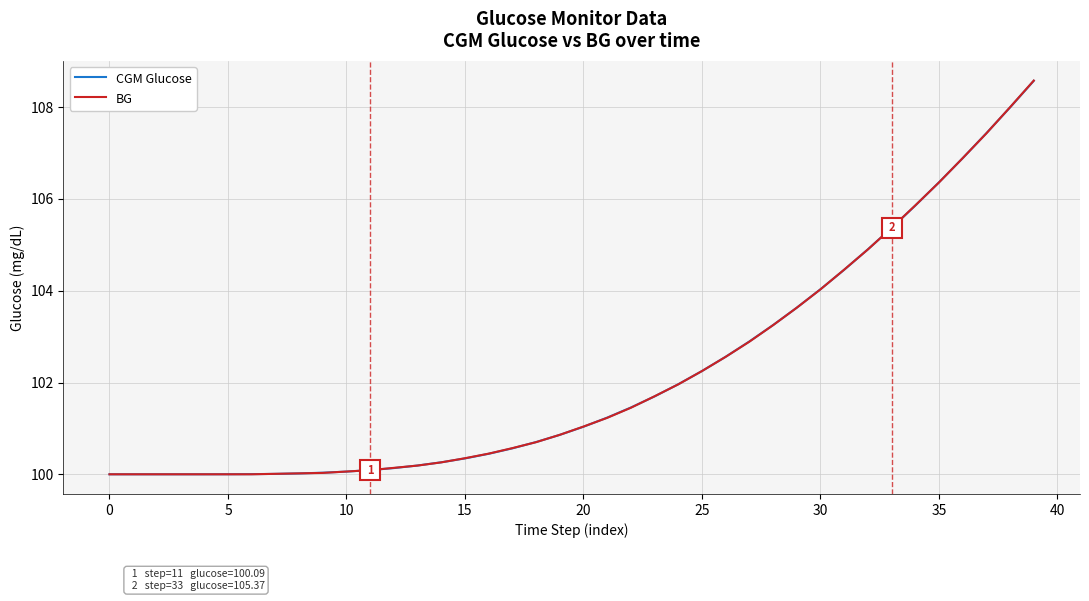

What is the sum of all BG values?

4087.6